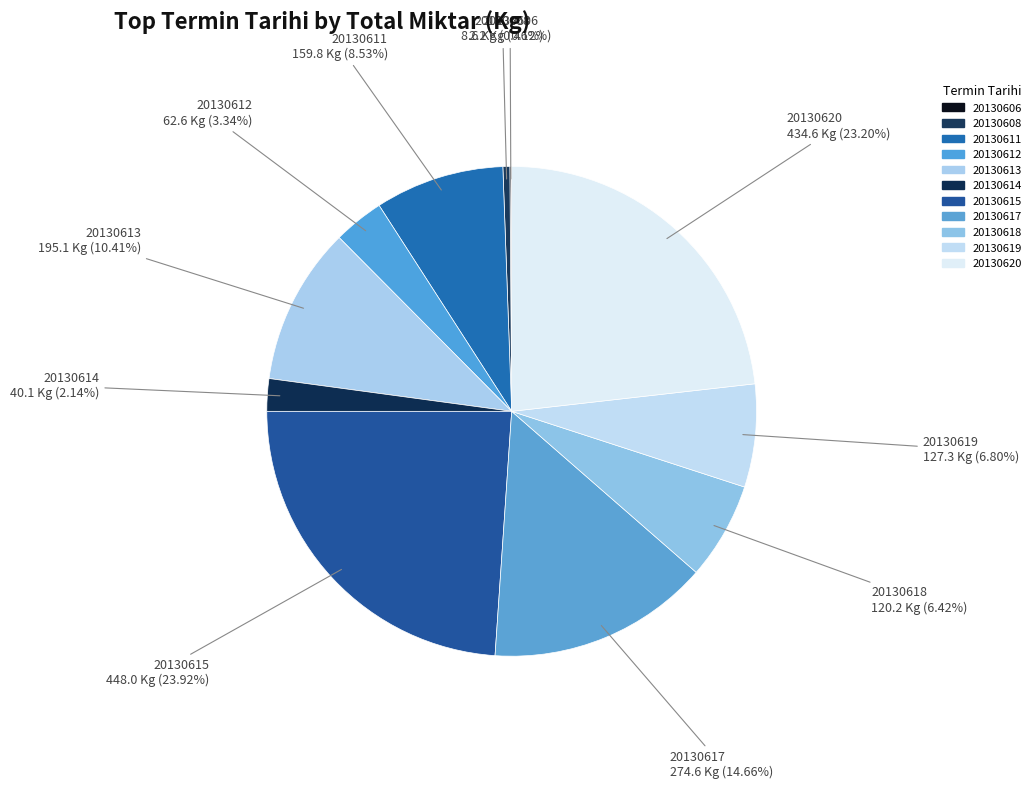

To the nearest percent, what is the difference between the largest and smallest slice percentages?

24%